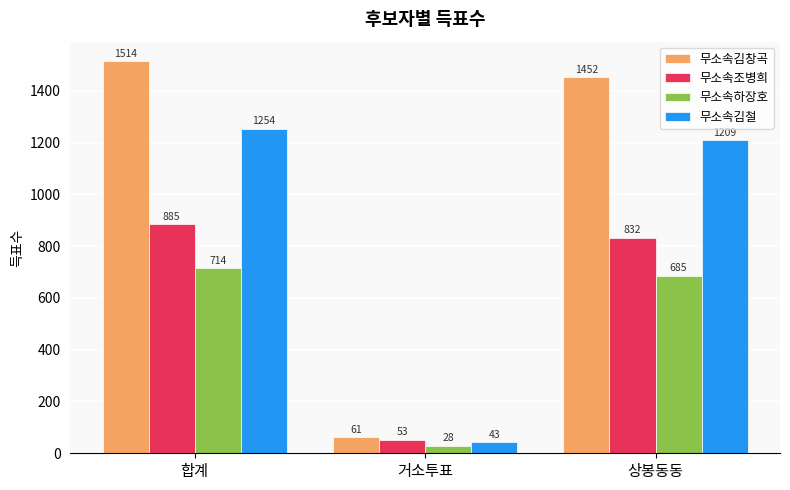

Reading right to left, extract all data points from this chart.

무소속김창곡: 1452	61	1514
무소속조병희: 832	53	885
무소속하장호: 685	28	714
무소속김철: 1209	43	1254